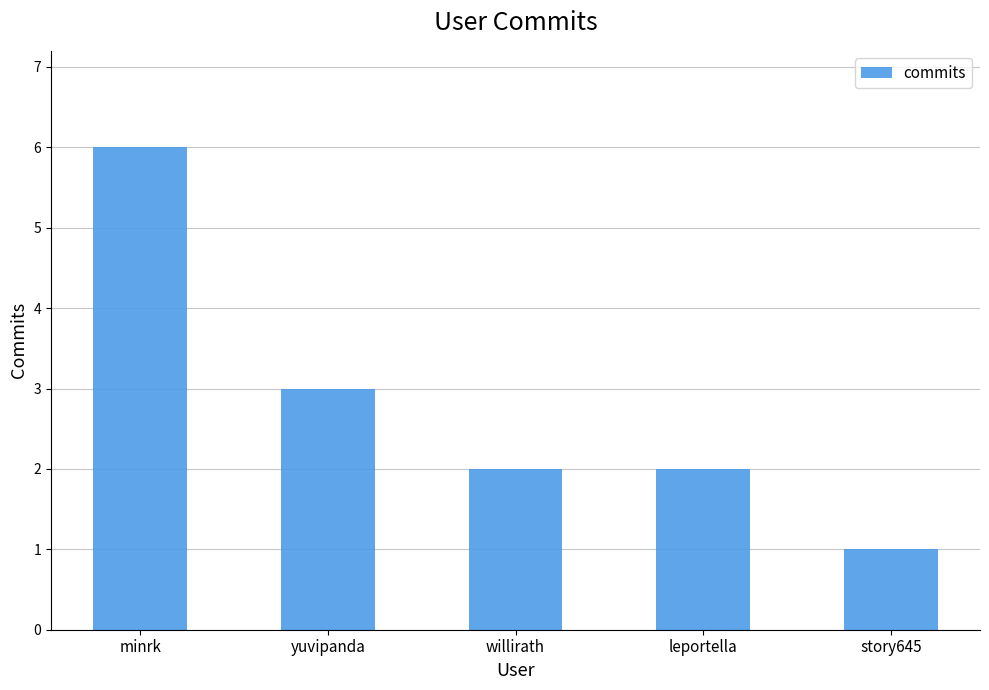

What is the smallest value displayed?

1